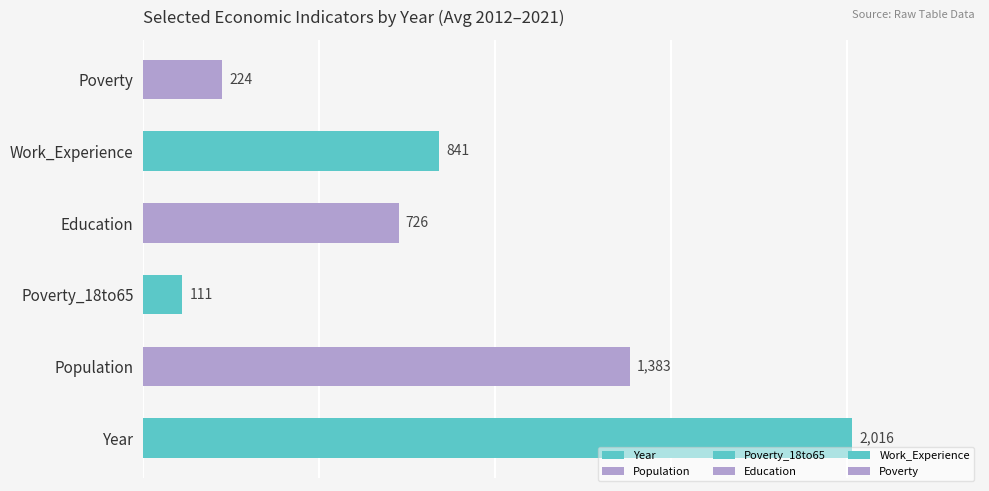

Between 2019 and 2015, which is larger?

2019